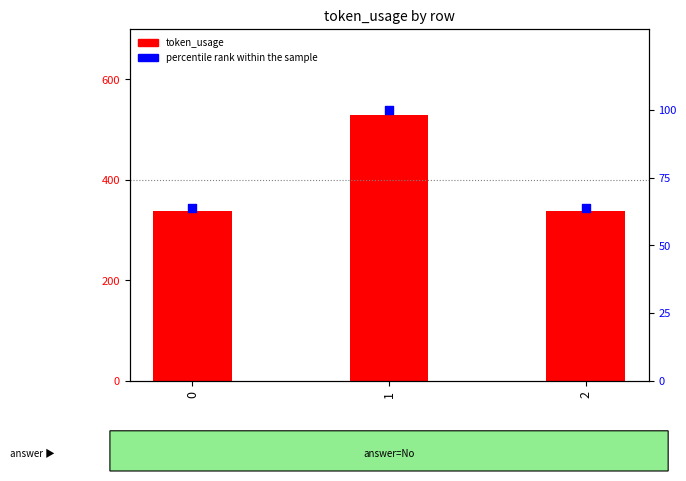

At which category is the sum across all series the highest?

1